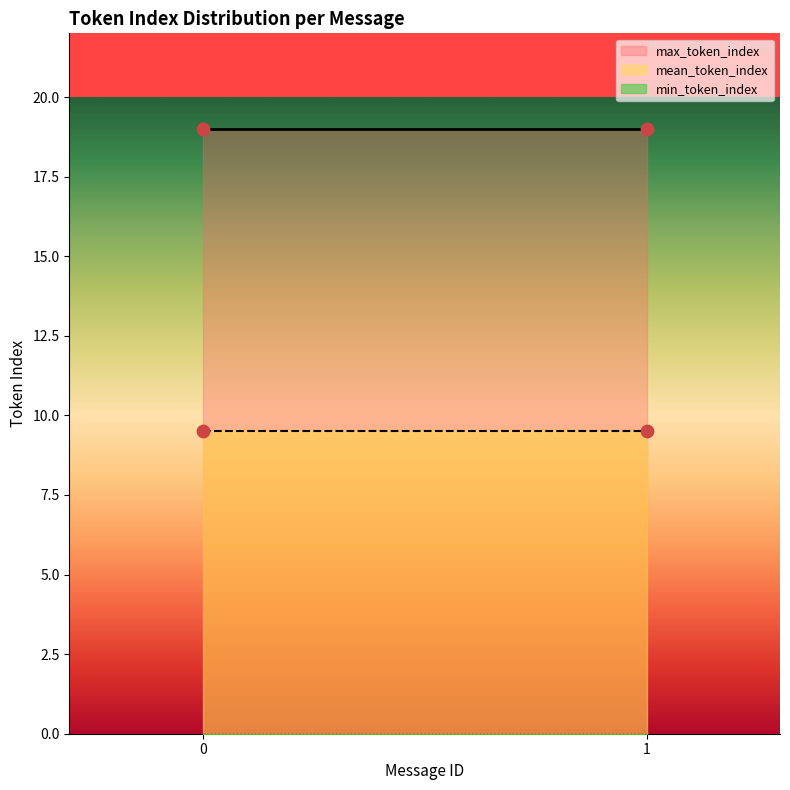

Which series reaches the maximum Y coordinate?

max_token_index